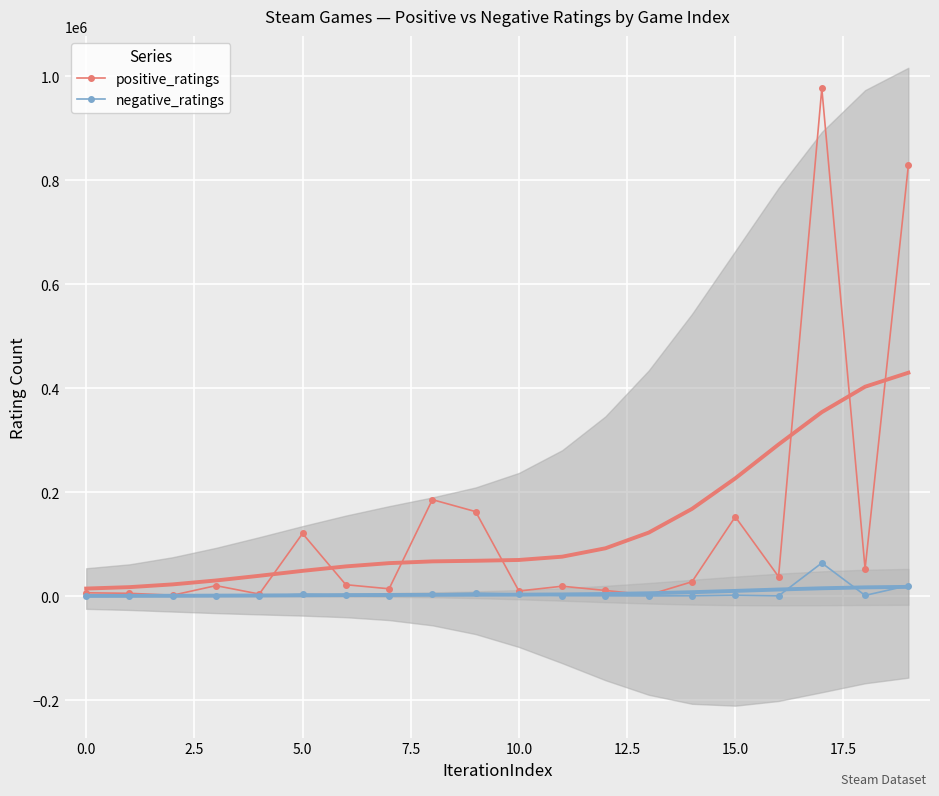

Which series has the widest spread of values?

positive_ratings